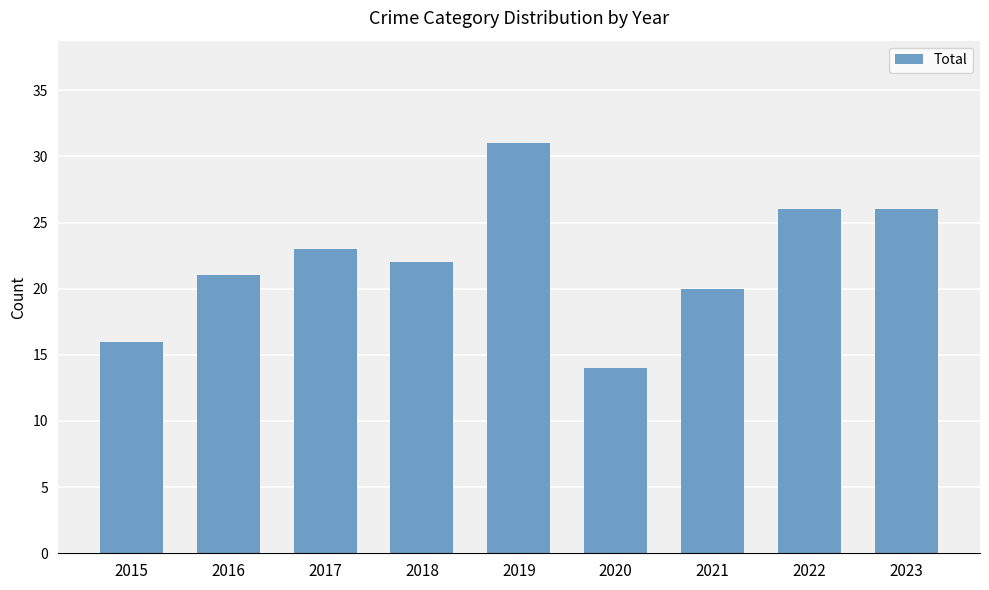

What value does the data have at 2020, to the nearest 10?

10